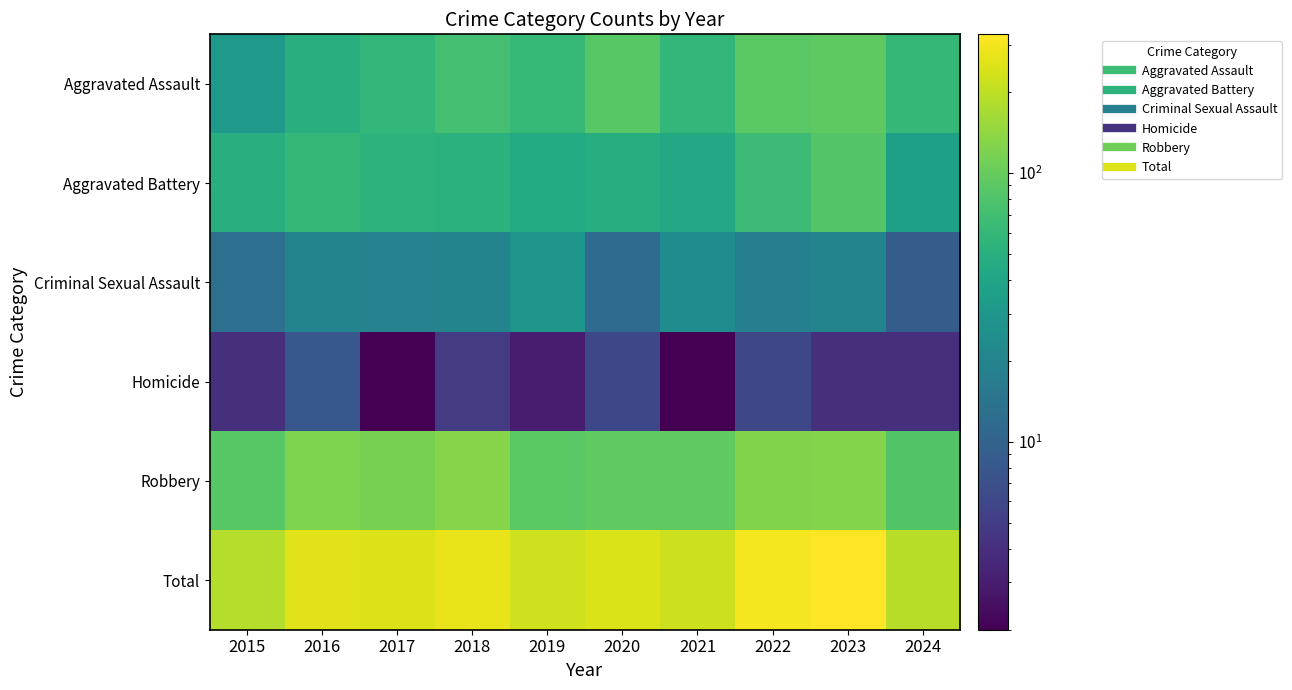

What is the greatest value displayed?

328